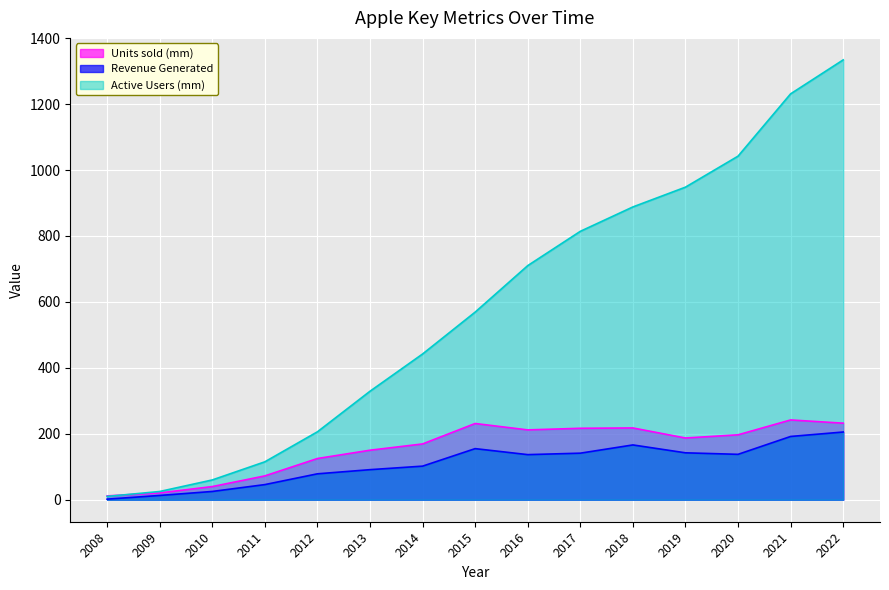

What is the total value across all series at 2014?

713.1